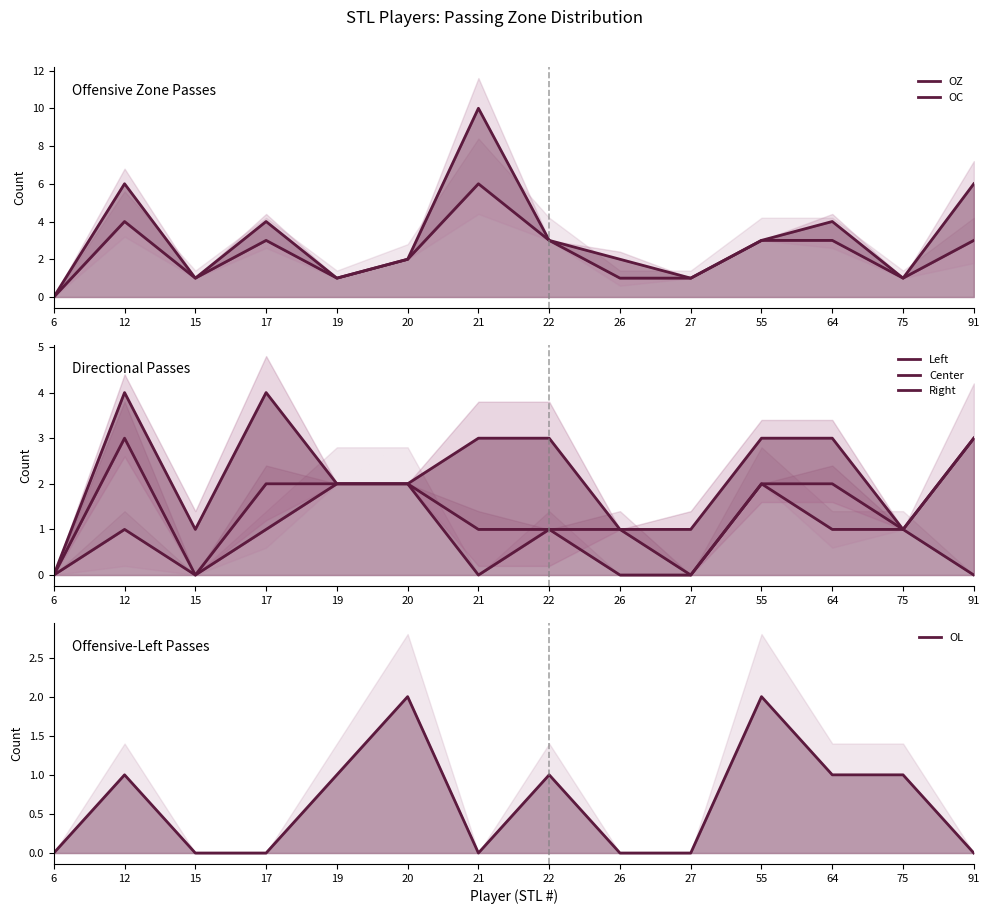

What are all the series names shown in the legend?

OZ, OC, Left, Center, Right, OL